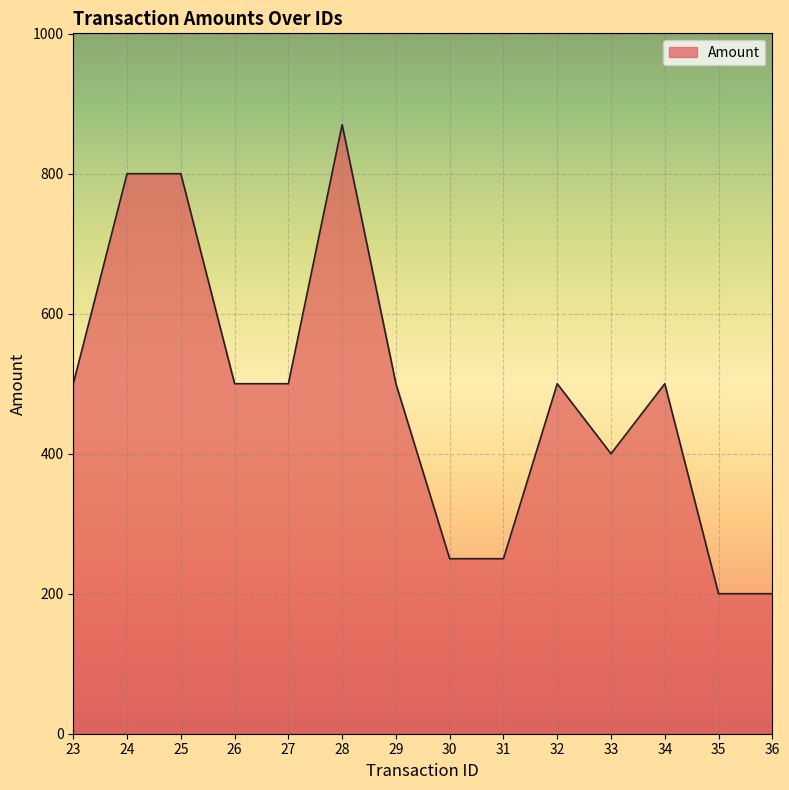

What is the smallest value displayed?

200